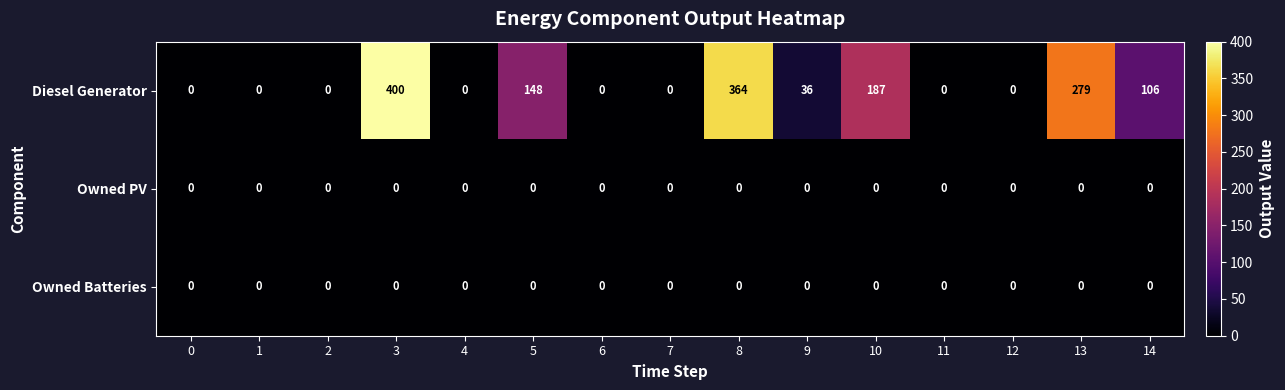

What is the greatest value displayed?

400